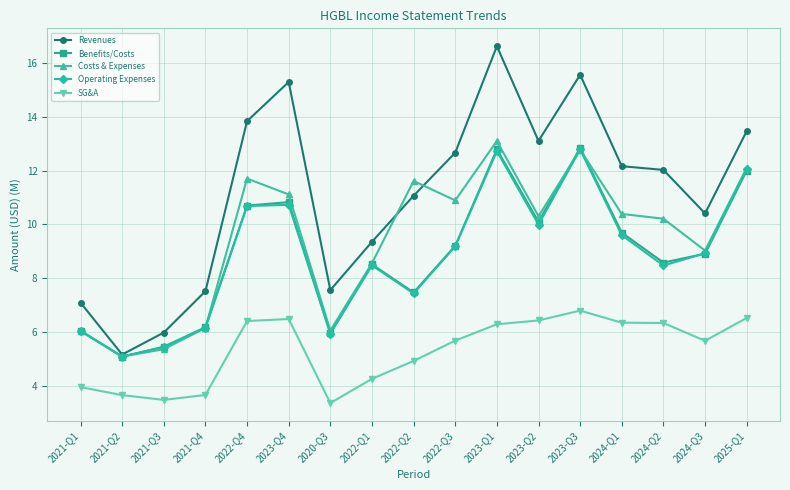

The Revenues series shows 7.1 at 2021-Q1. True or false?

True